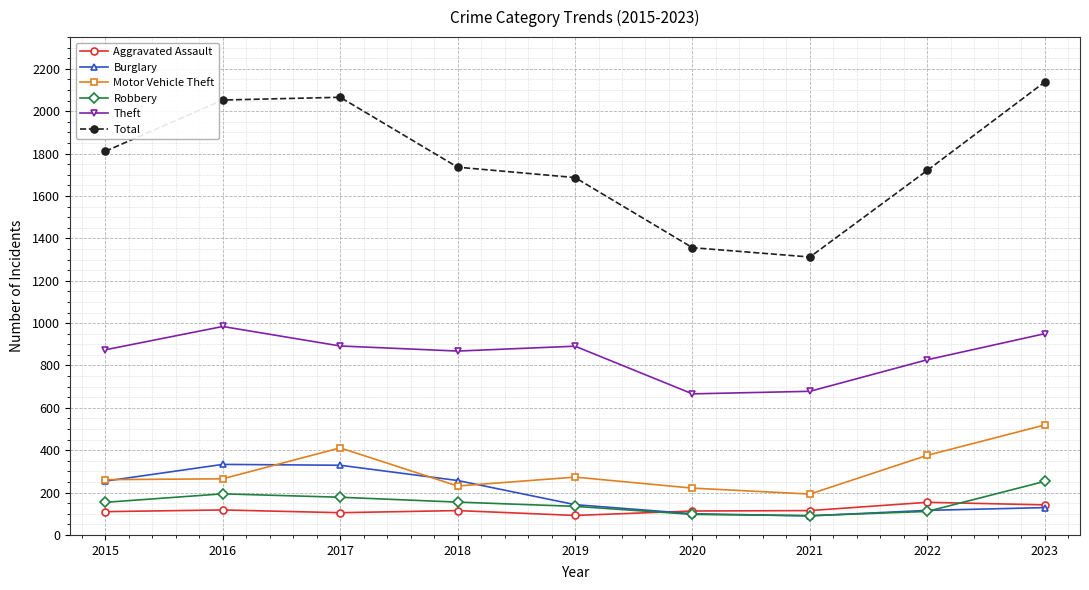

What is the spread (max minus min) of values at 2018?

1621